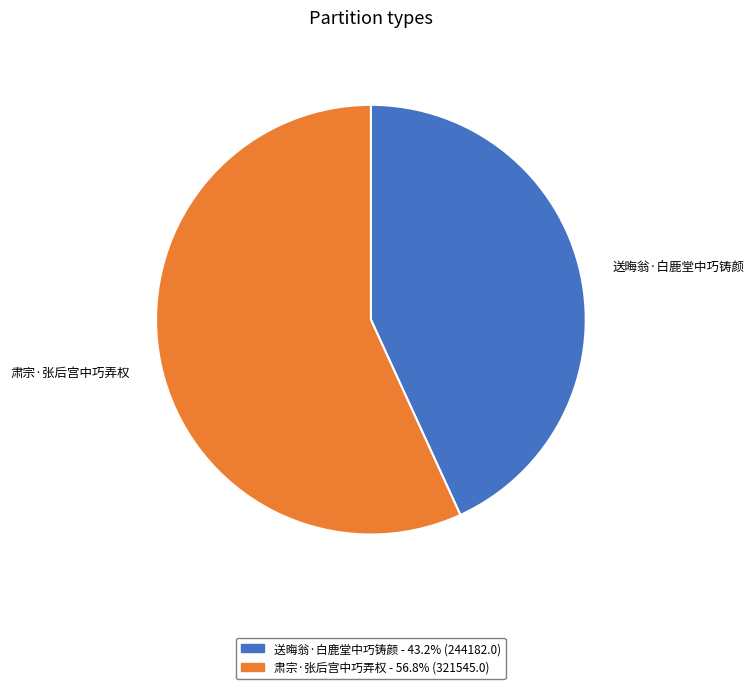

The 肃宗·张后宫中巧弄权 slice represents 57% of the pie. True or false?

True